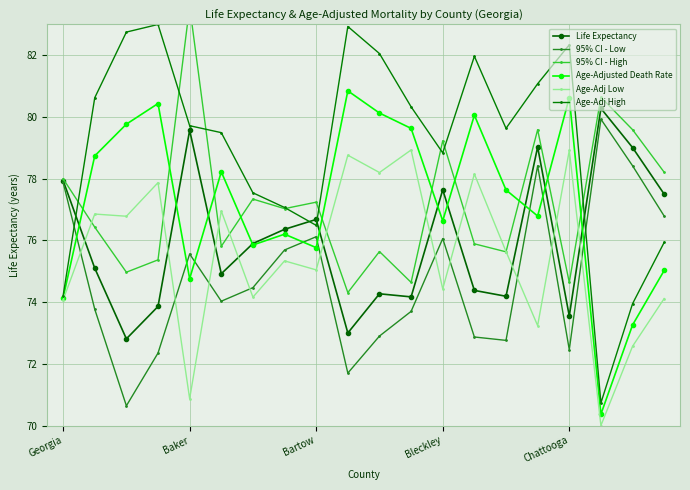

How many interior local valleys does the Age-Adjusted Death Rate series have?

6